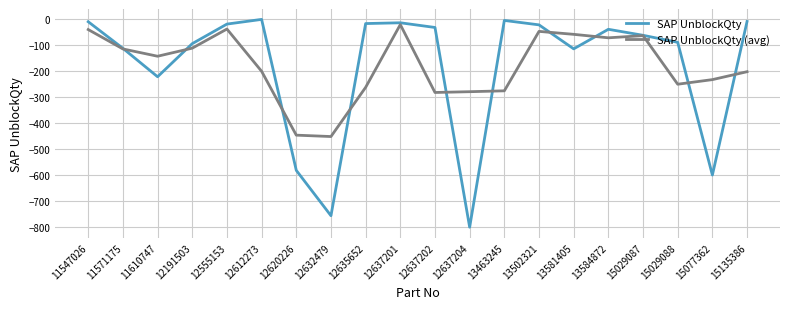

At which label does SAP UnblockQty reach its minimum?

12637204